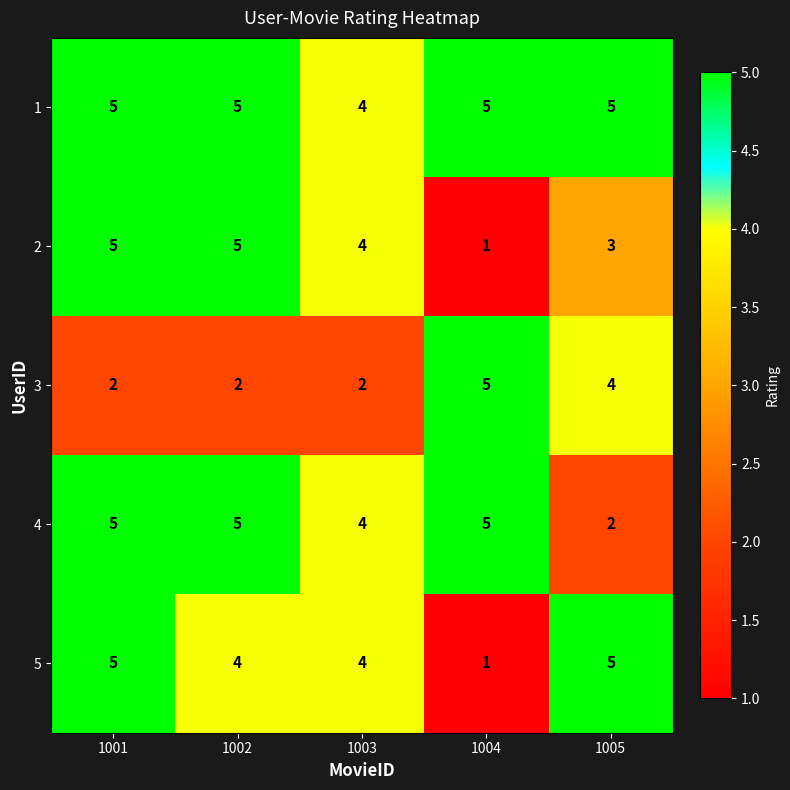

Count the 4 values in the range 4 to 5.

4